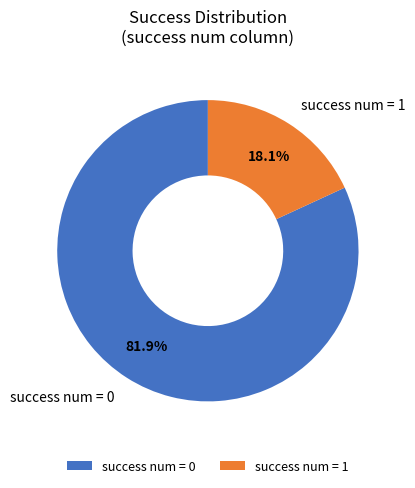

What percentage do success num = 0 and success num = 1 together represent?

100.0%